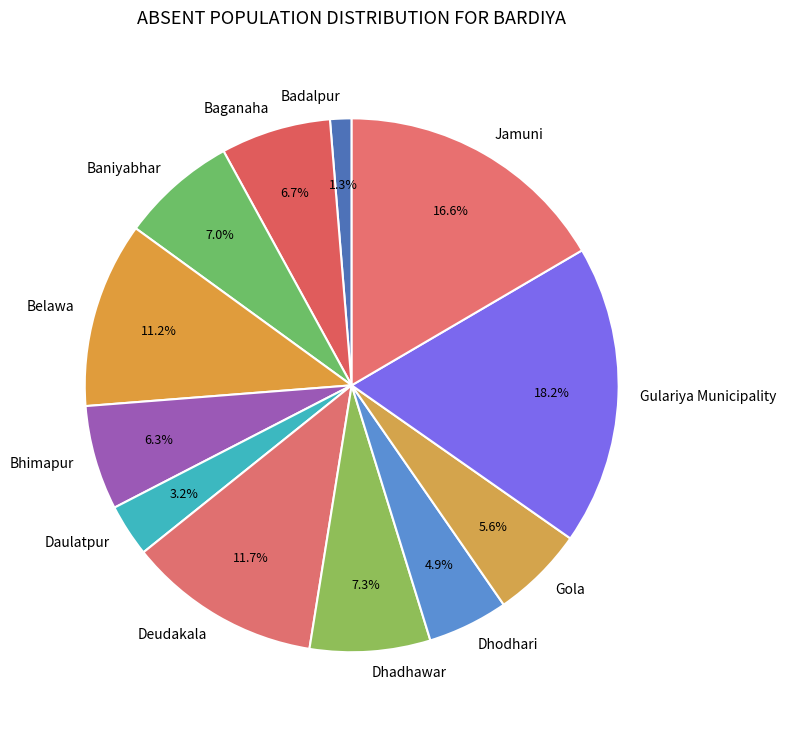

Combined, what portion of the pie is Baganaha and Baniyabhar?

13.7%